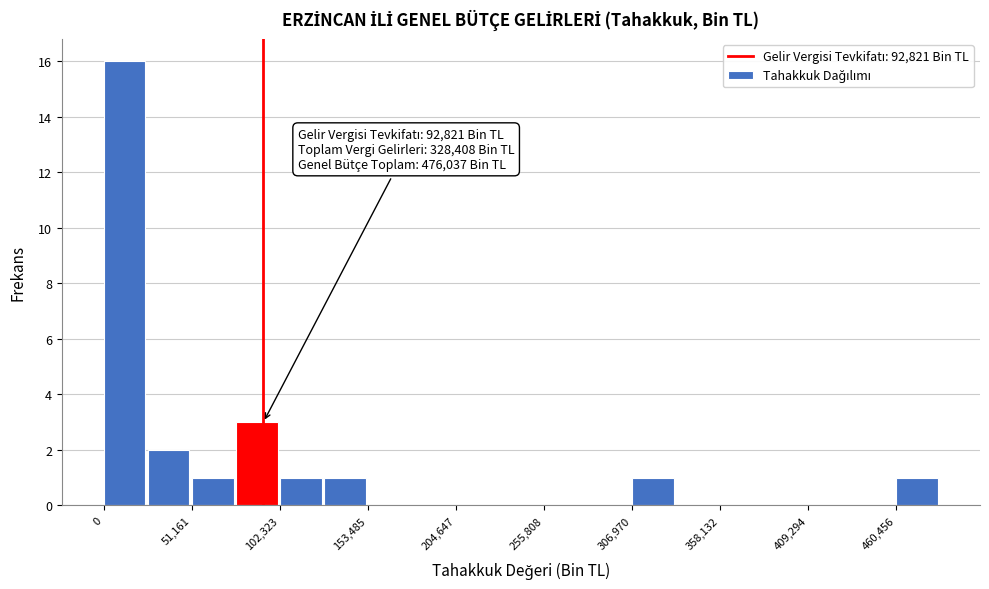

Read against the x-axis, roughly where is the centre of the tallest bar?

10000